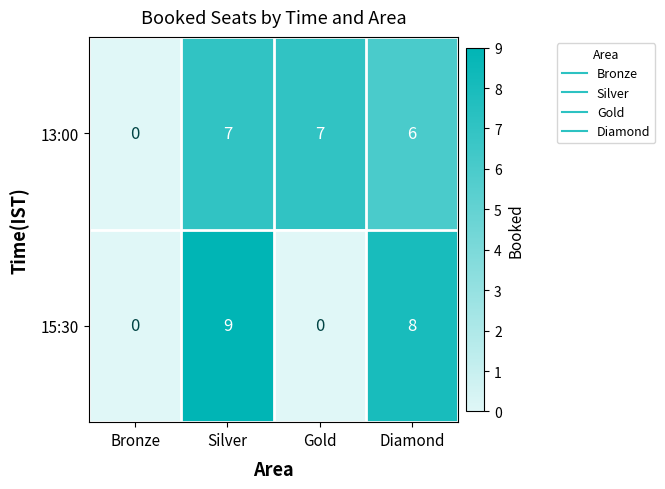

What is the maximum value shown in the chart?

9